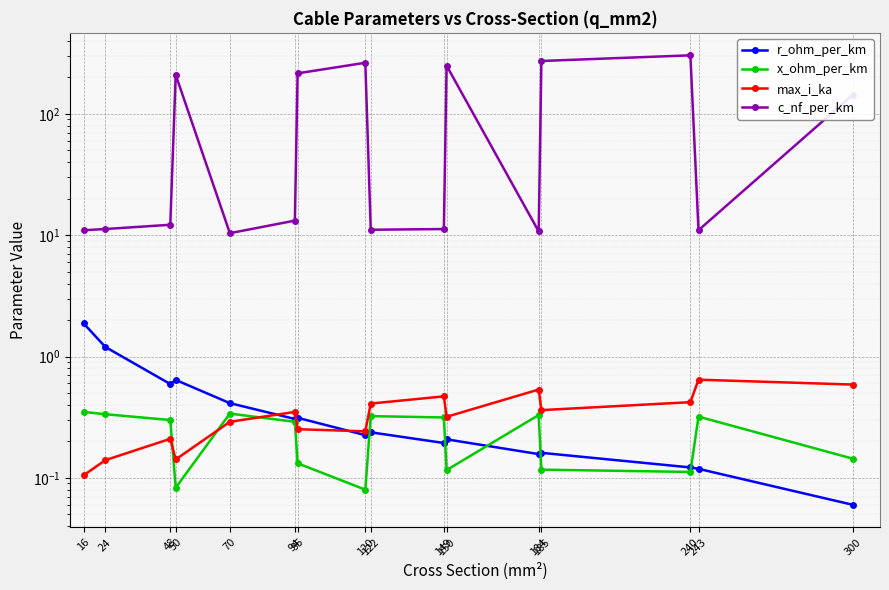

Which series has the largest range (max minus min)?

c_nf_per_km